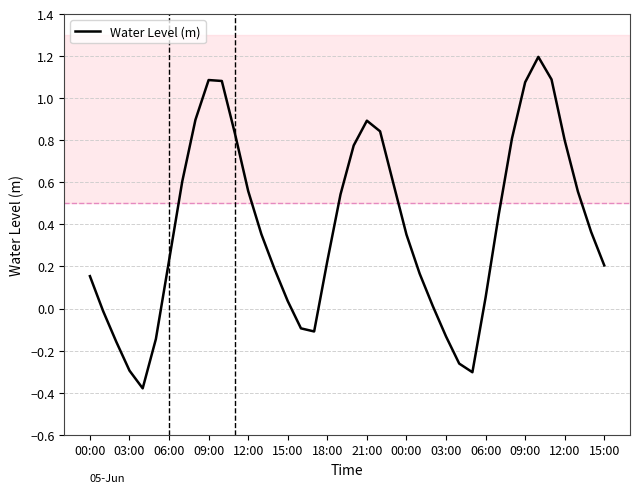

What is the greatest value displayed?

1.2